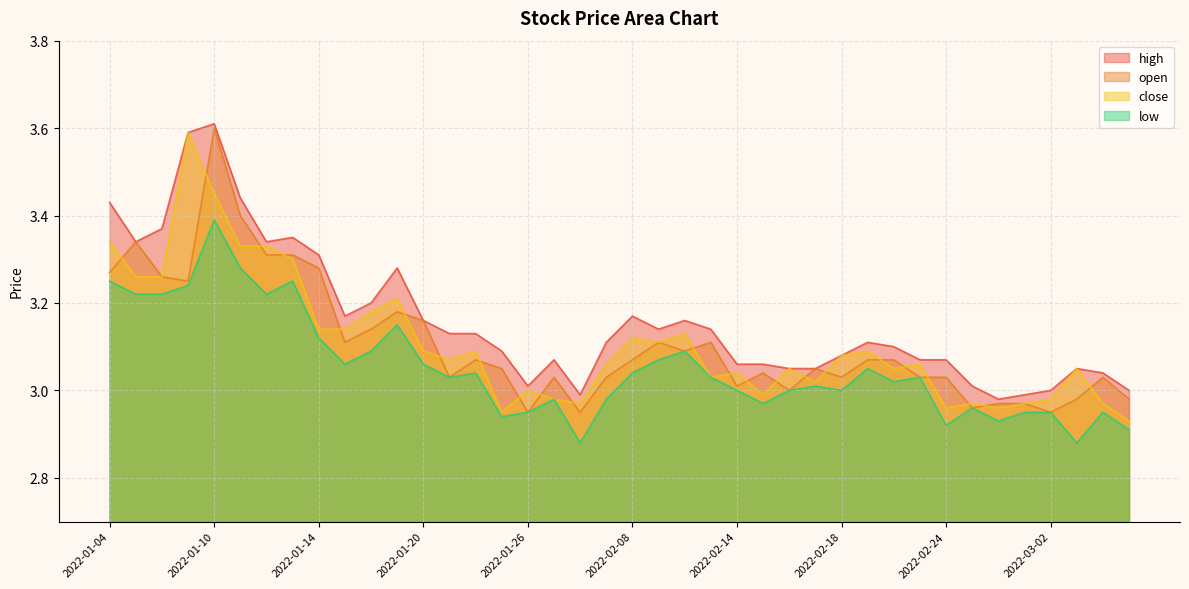

What is the difference between the maximum and second lowest values in the high series?

0.6